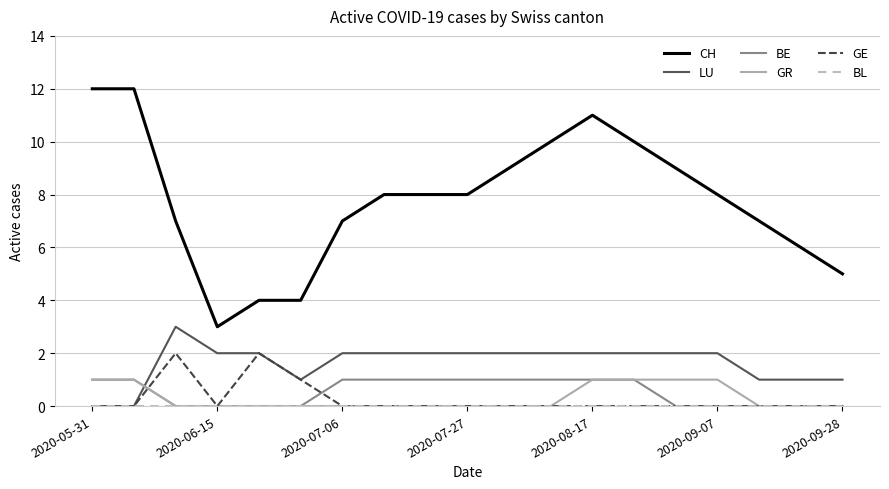

What is the maximum value shown in the chart?

12